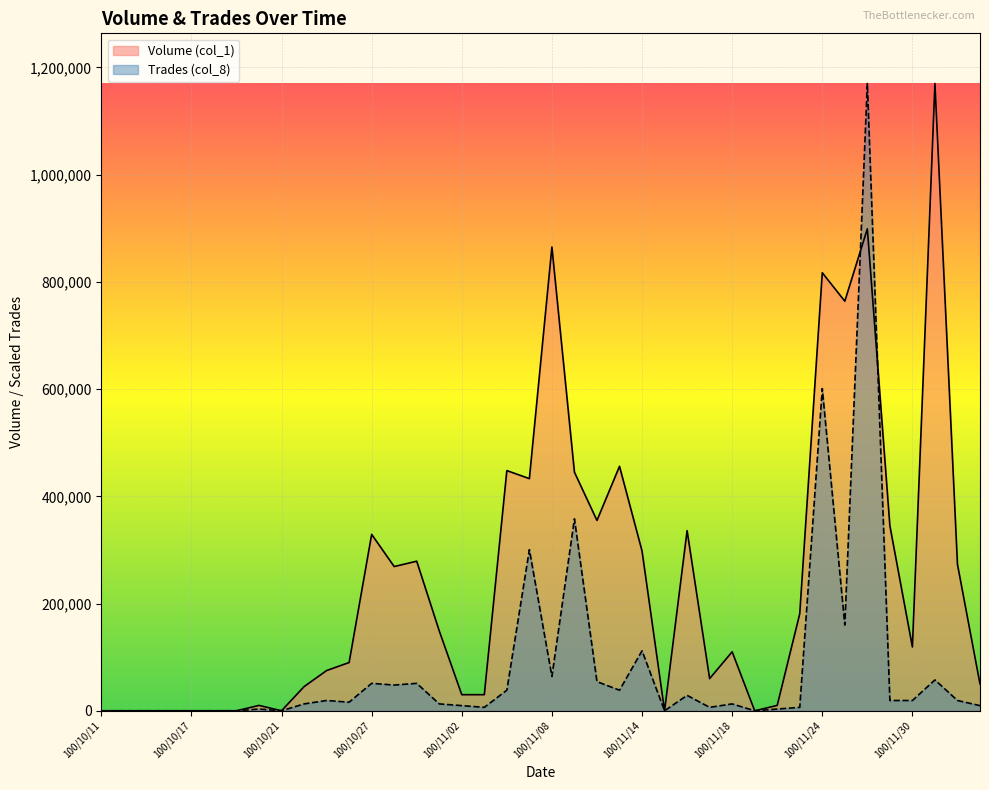

What is the label of the 18th point from the right?

100/11/10